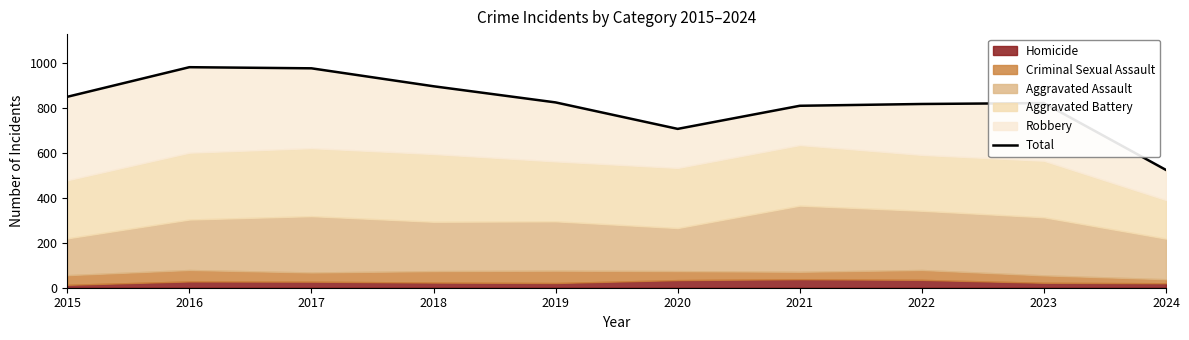

Rank the categories by value from highest to lowest.

2016, 2017, 2018, 2015, 2019, 2023, 2022, 2021, 2020, 2024